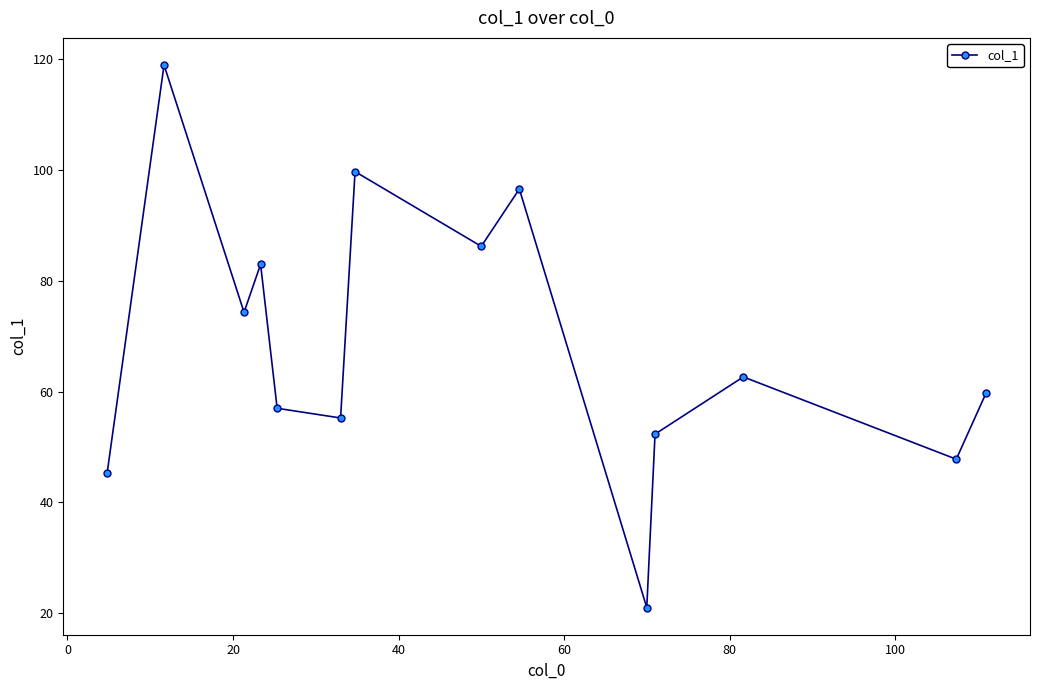

What is the value of the 10th point from the left?

21.0